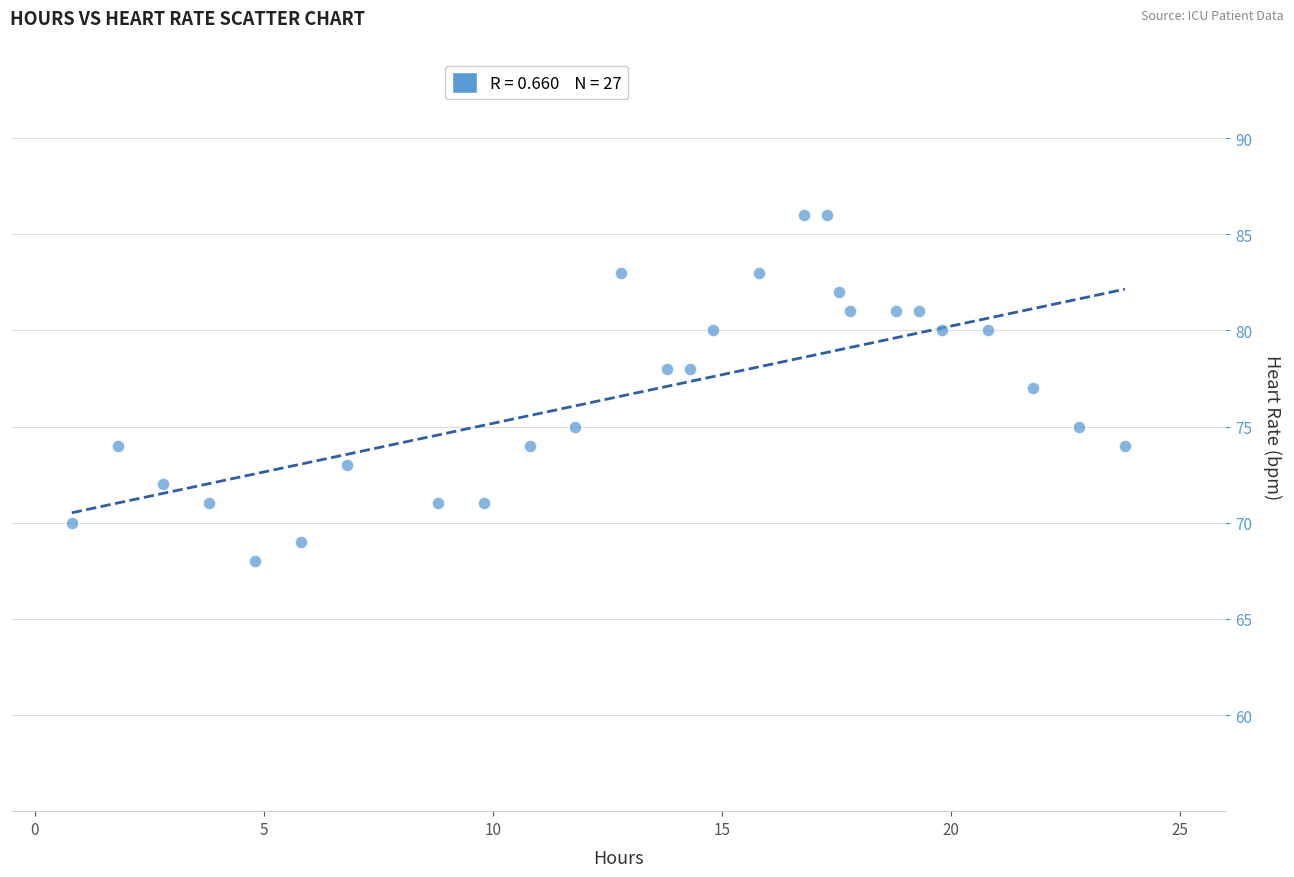

What is the range of Y values (max minus min)?

18